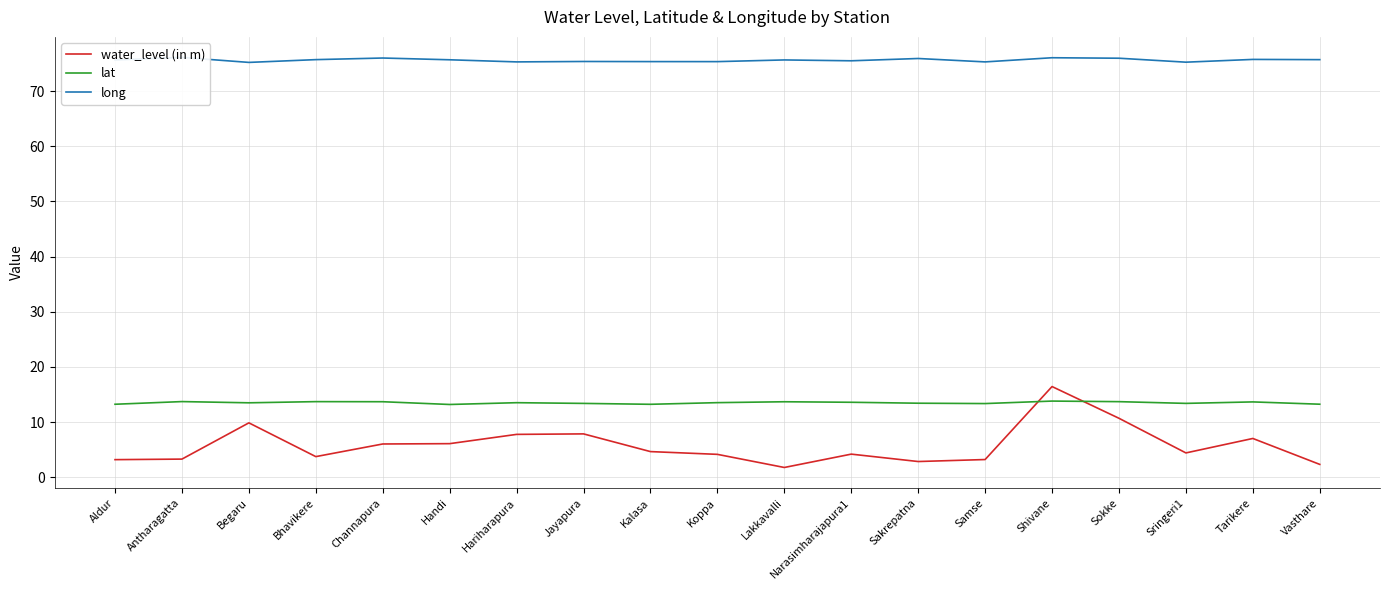

What is the label of the 11th point from the left?

Lakkavalli